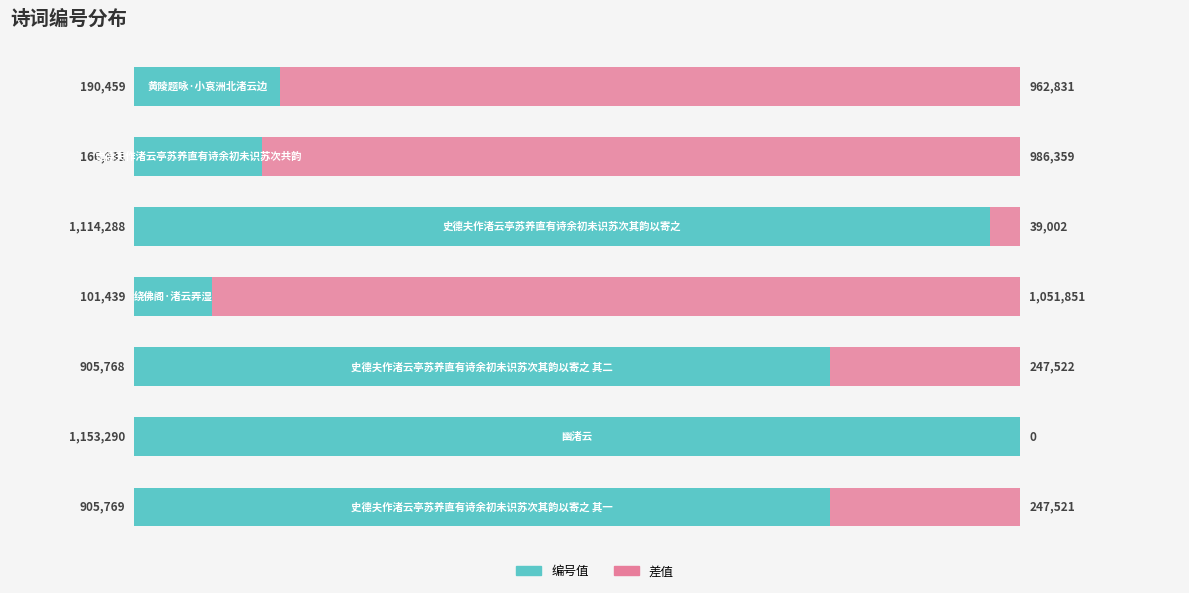

What is the maximum value for 编号值?

1153290